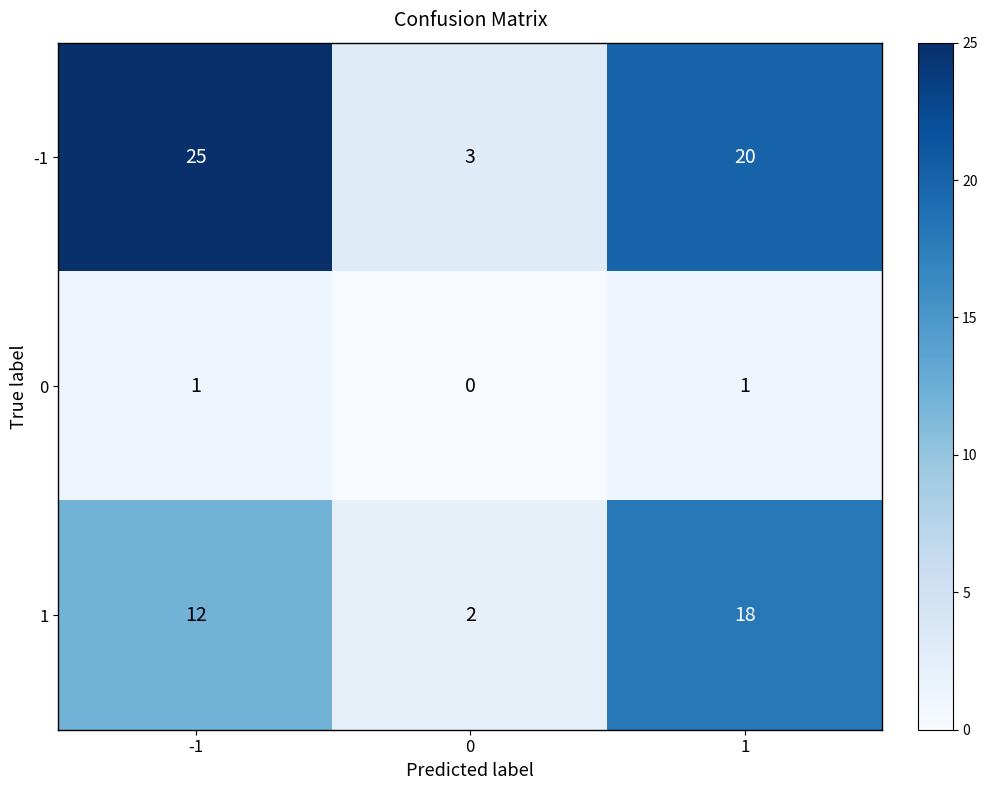

Count the -1 values in the range 3 to 25.

3